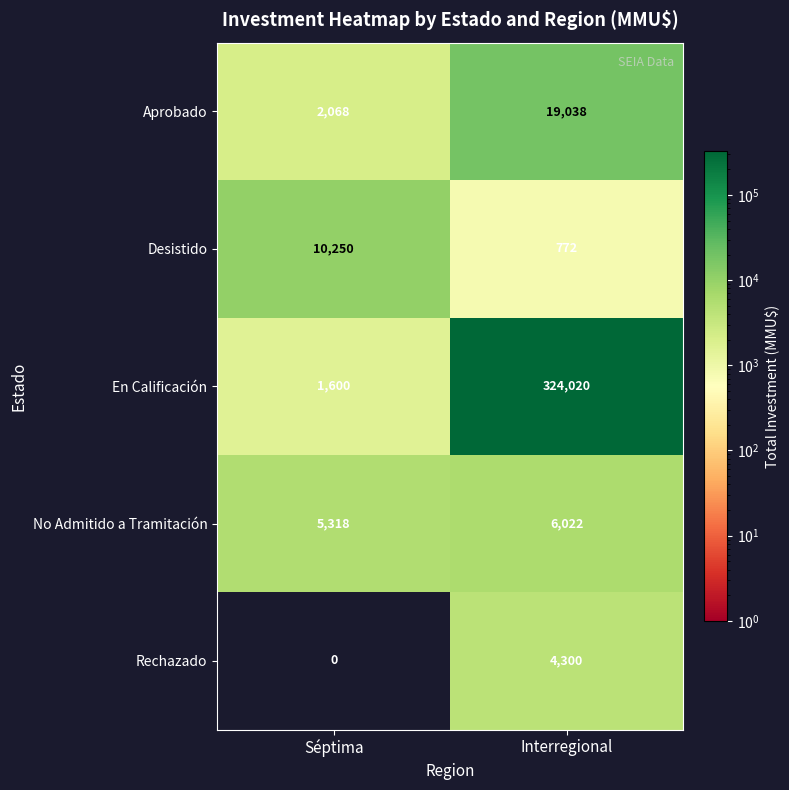

What value does the En Calificación series have at Séptima?

1600